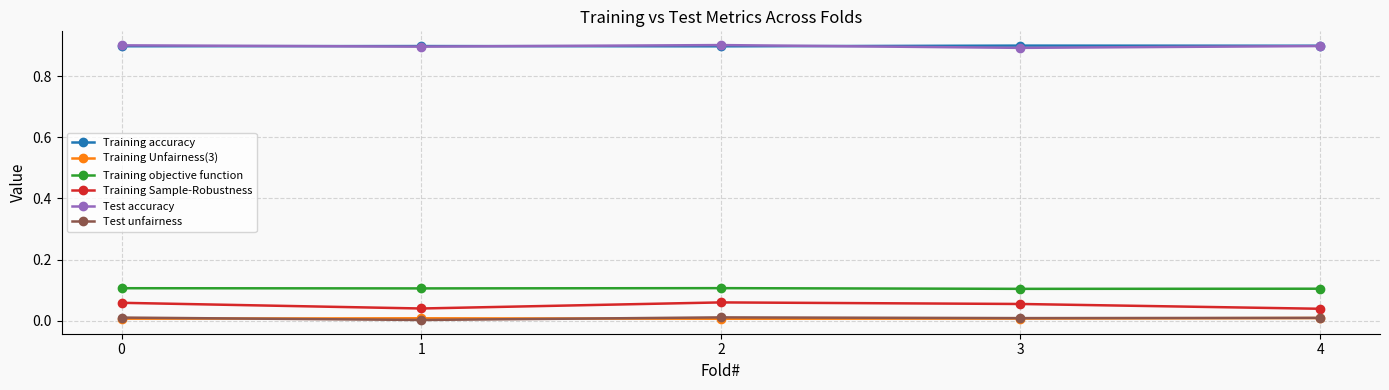

True or false: Training objective function has a value of 0.1 at 0.

True